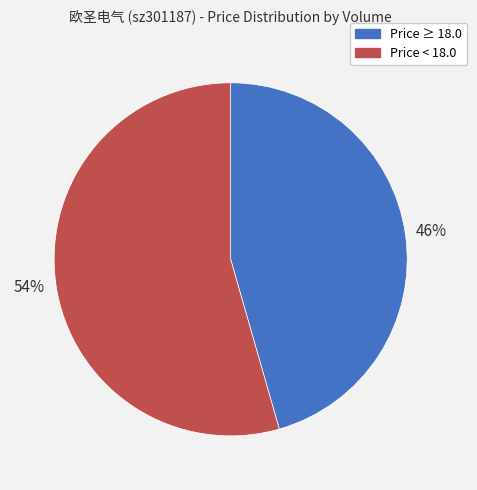

How many segments does this pie chart have?

2